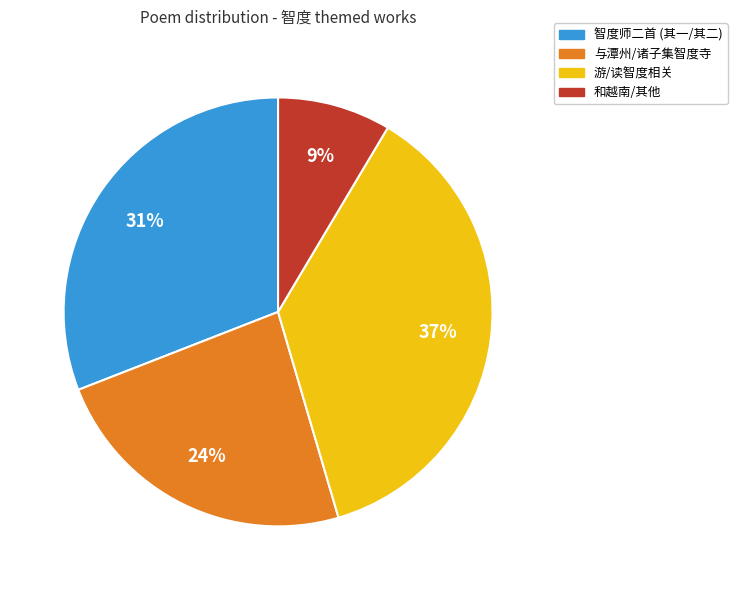

Which slice is the largest?

游/读智度相关